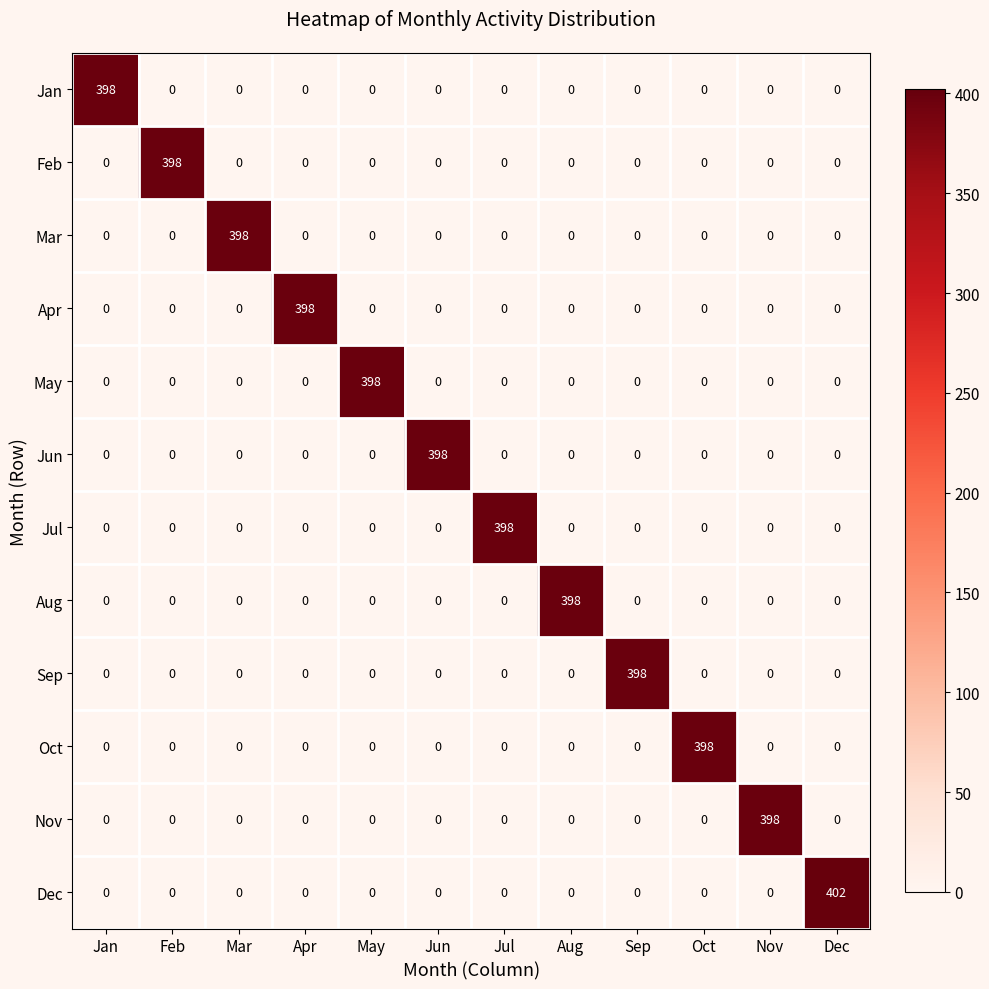

The value of Nov at Dec is 0. True or false?

True